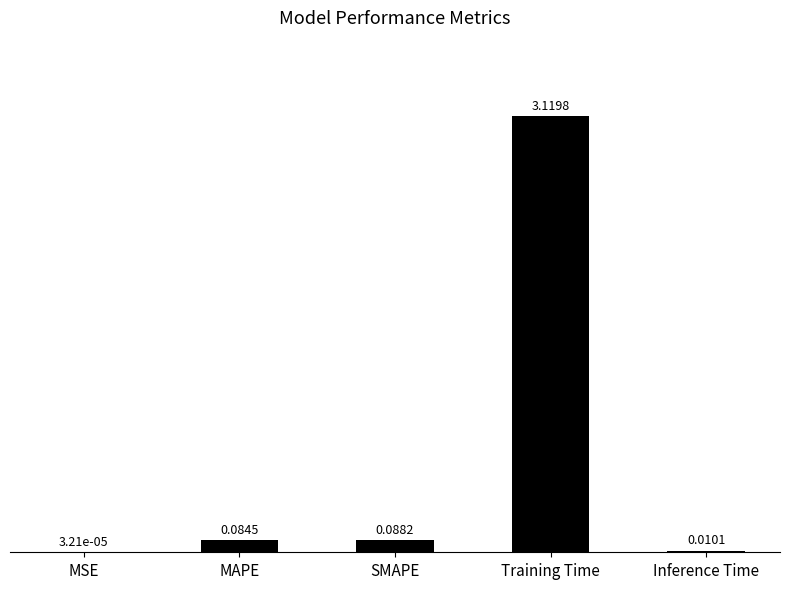

What is the sum of the values at MAPE and SMAPE?

0.2